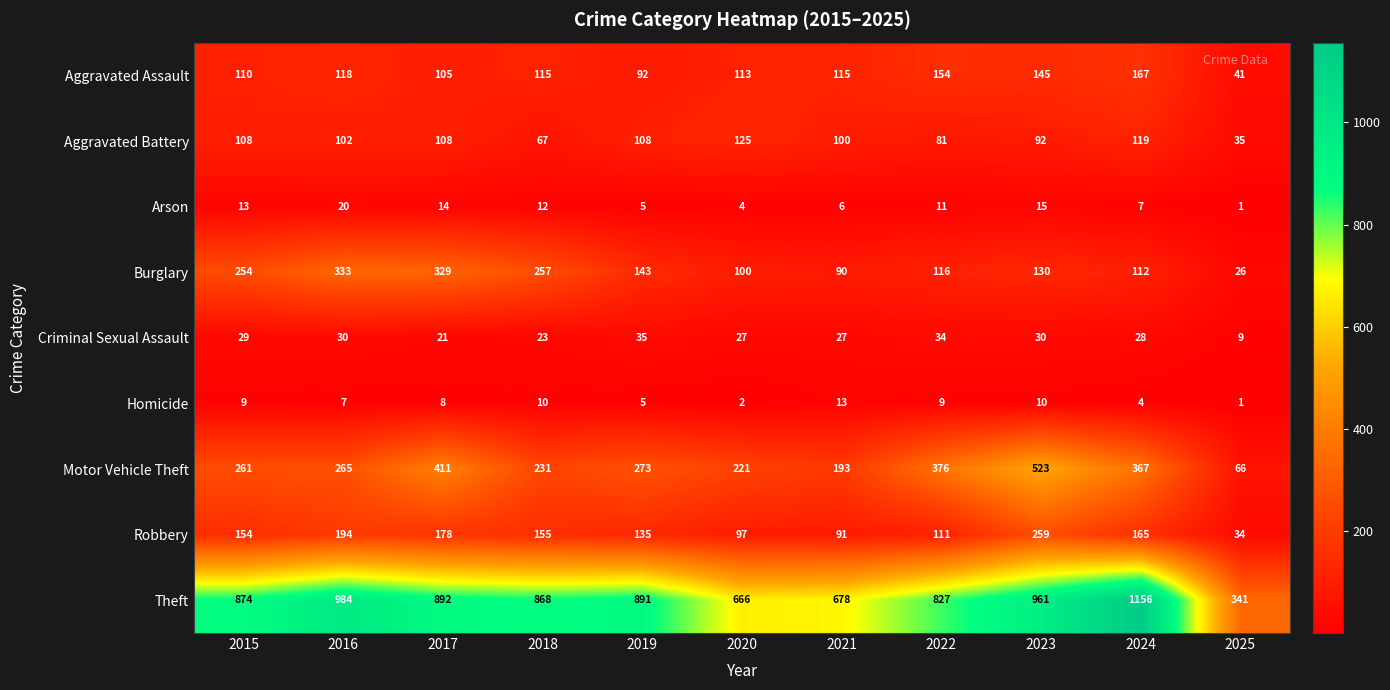

At which label does Aggravated Battery first exceed 102?

2015